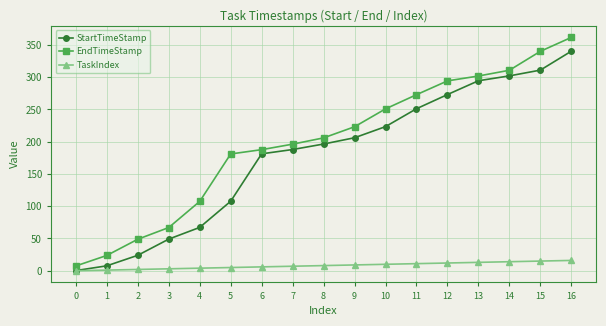

Which series has the largest total across all categories?

EndTimeStamp